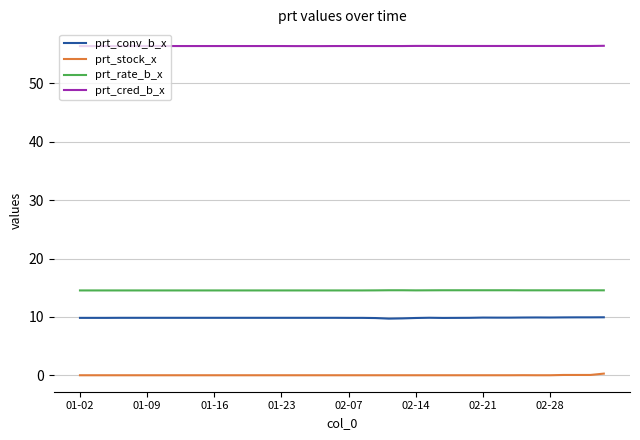

What is the highest value of the prt_conv_b_x series?

9.9